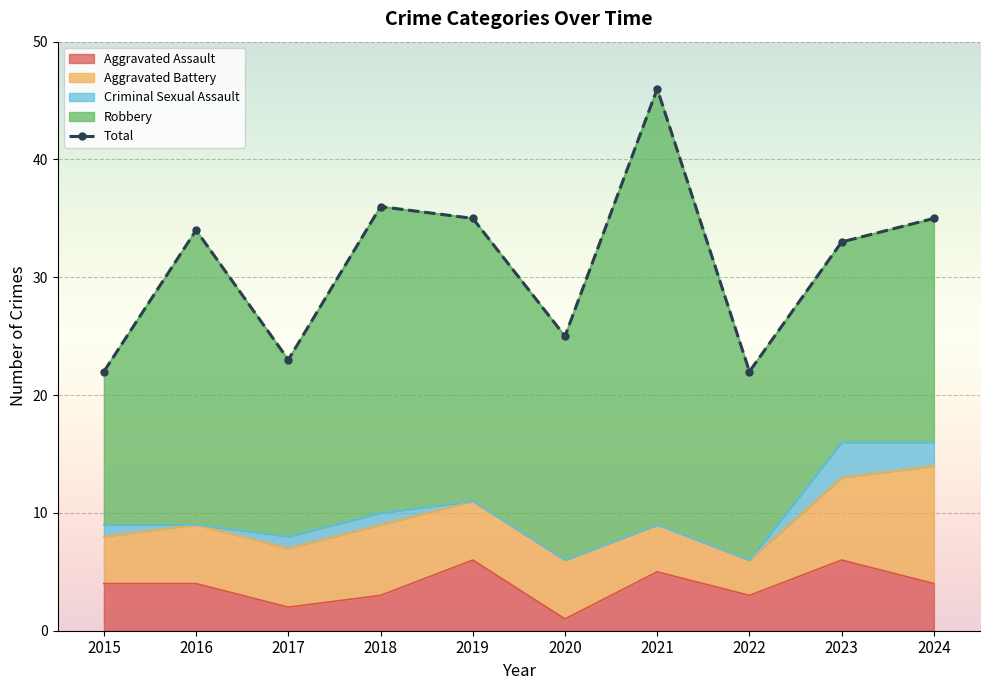

The value of Aggravated Assault at 2021 is 2. True or false?

False